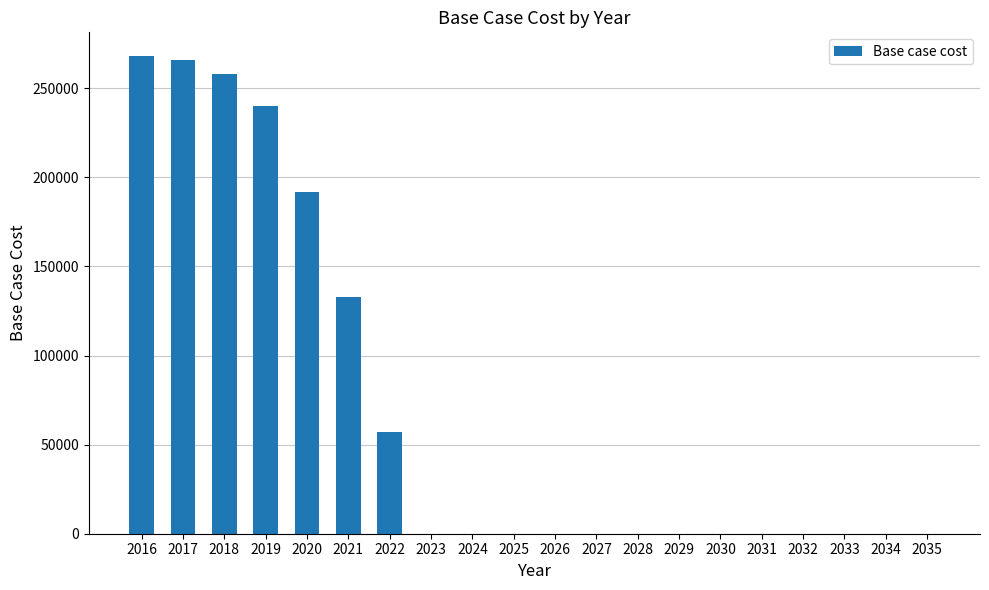

Which has a higher value, 2022 or 2023?

2022